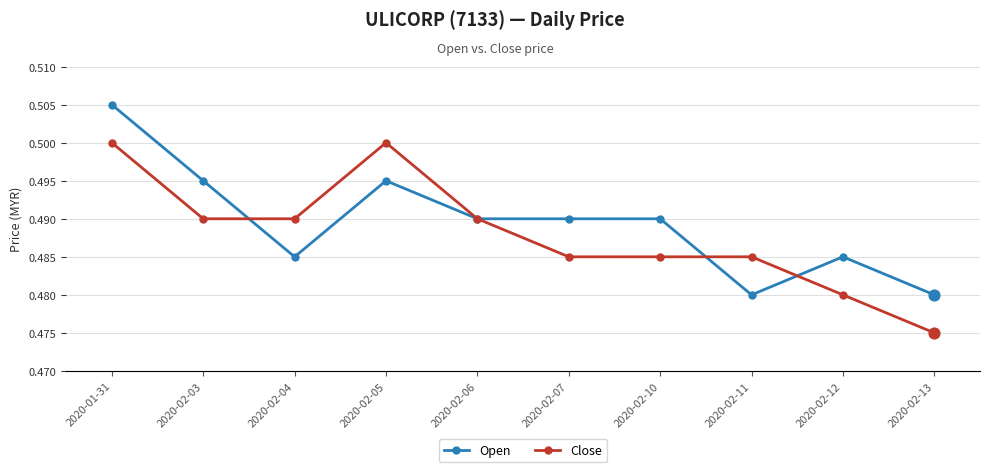

At how many categories does at least one series exceed 0?

10